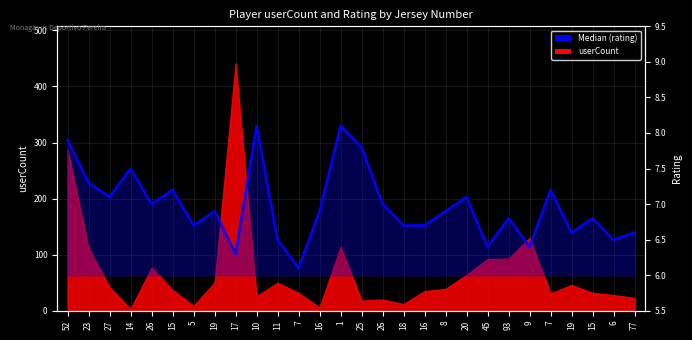

Reading left to right, extract all data points from this chart.

7.9	7.3	7.1	7.5	7.0	7.2	6.7	6.9	6.3	8.1	6.5	6.1	6.9	8.1	7.8	7.0	6.7	6.7	6.9	7.1	6.4	6.8	6.4	7.2	6.6	6.8	6.5	6.6